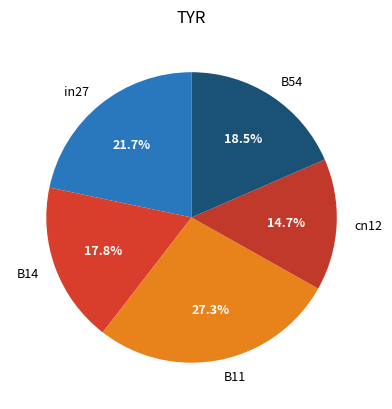

To the nearest percent, what is the combined percentage of cn12 and B11?

42%